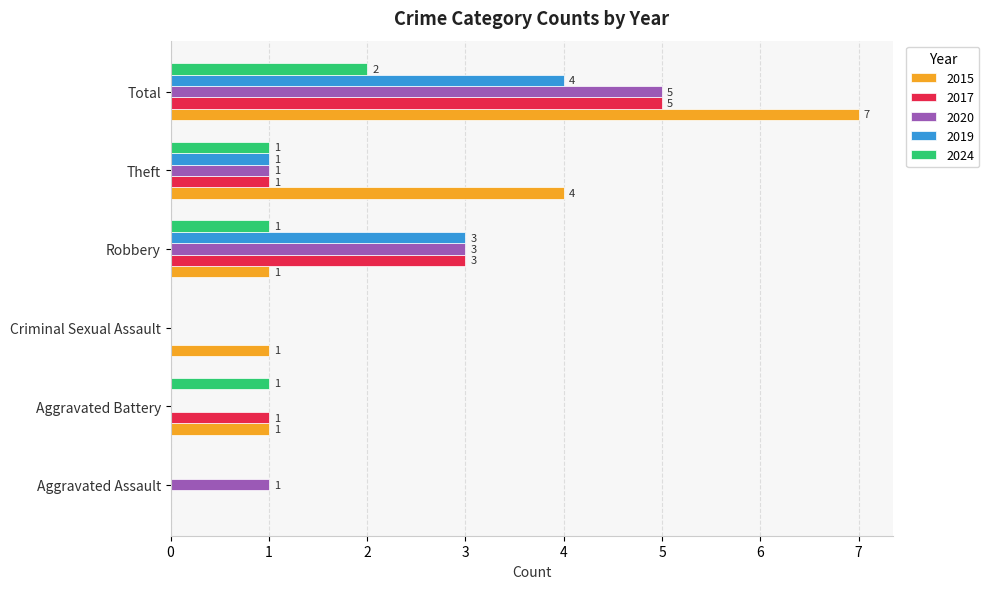

How many data points does each series have?

6